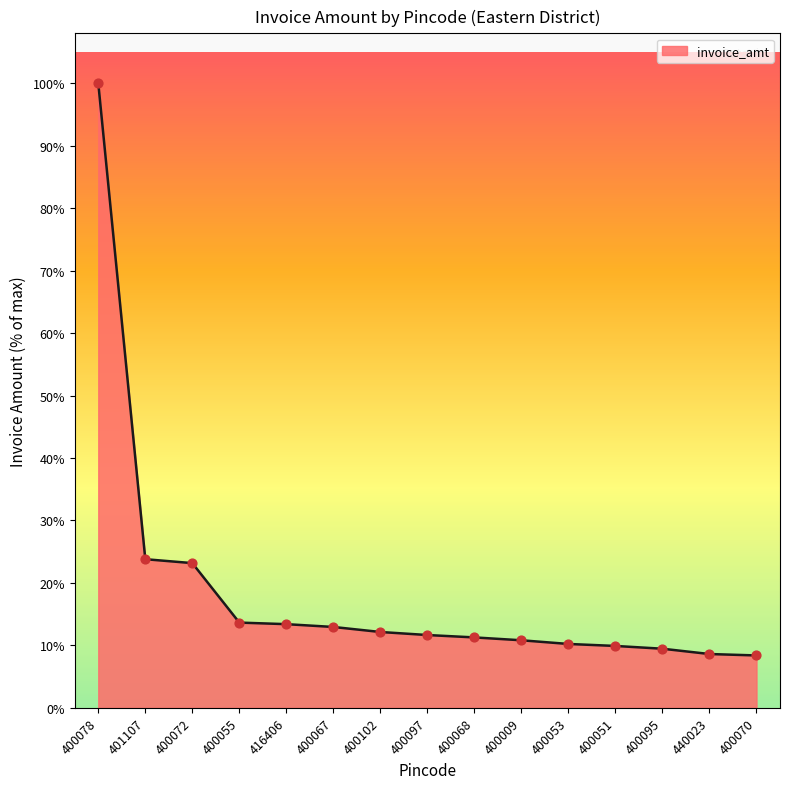

What is the ratio of the value at 400095 to the value at 400009?

0.9